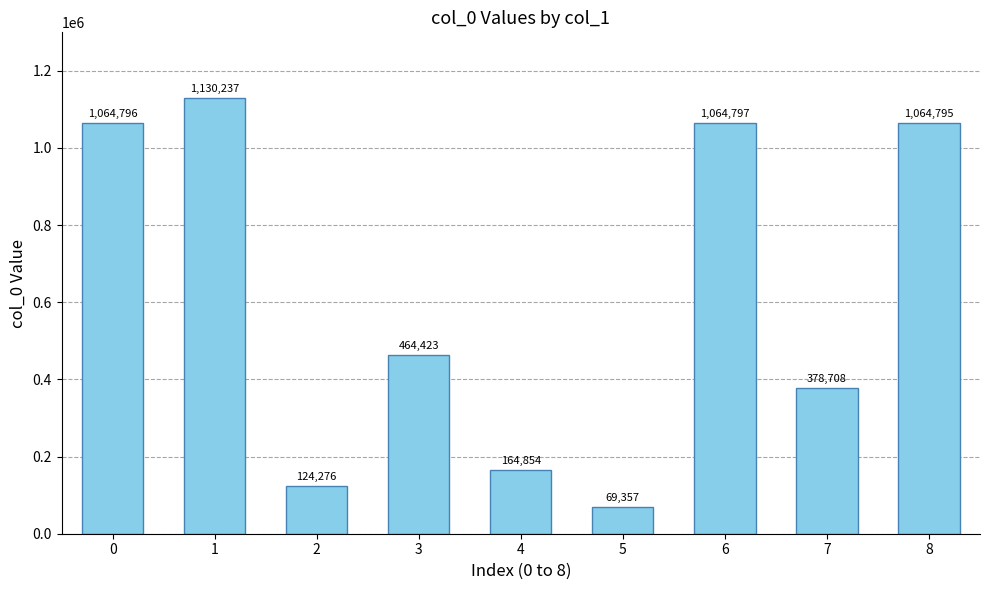

True or false: the data shows 1064795 at 8.

True